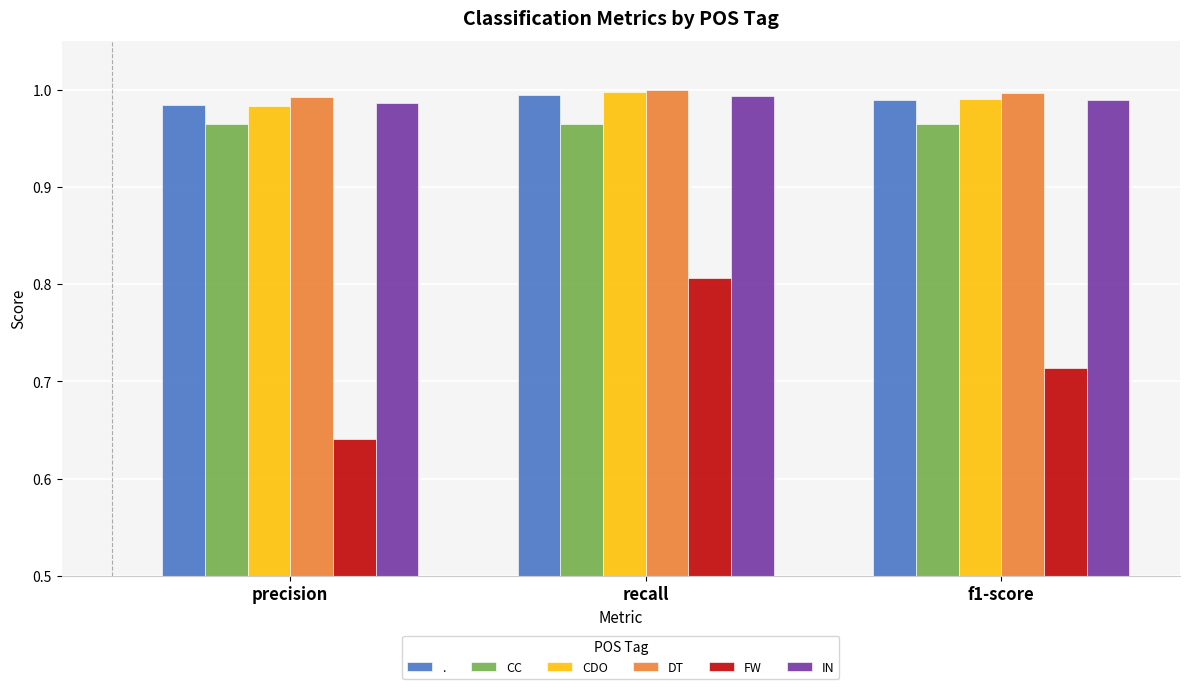

How many groups of bars are there?

3